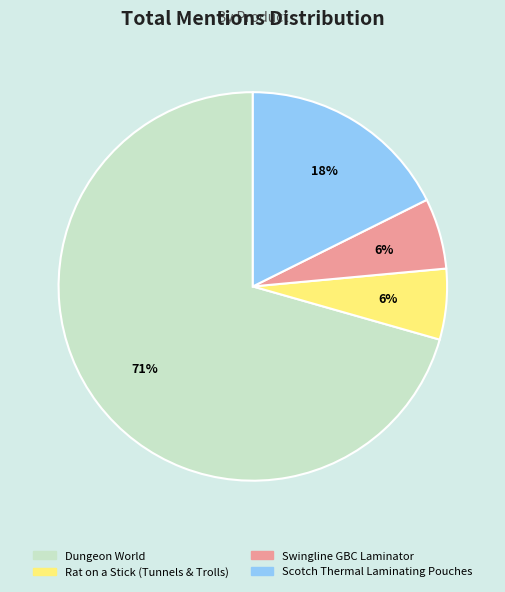

Does Dungeon World represent more than half of the total?

Yes